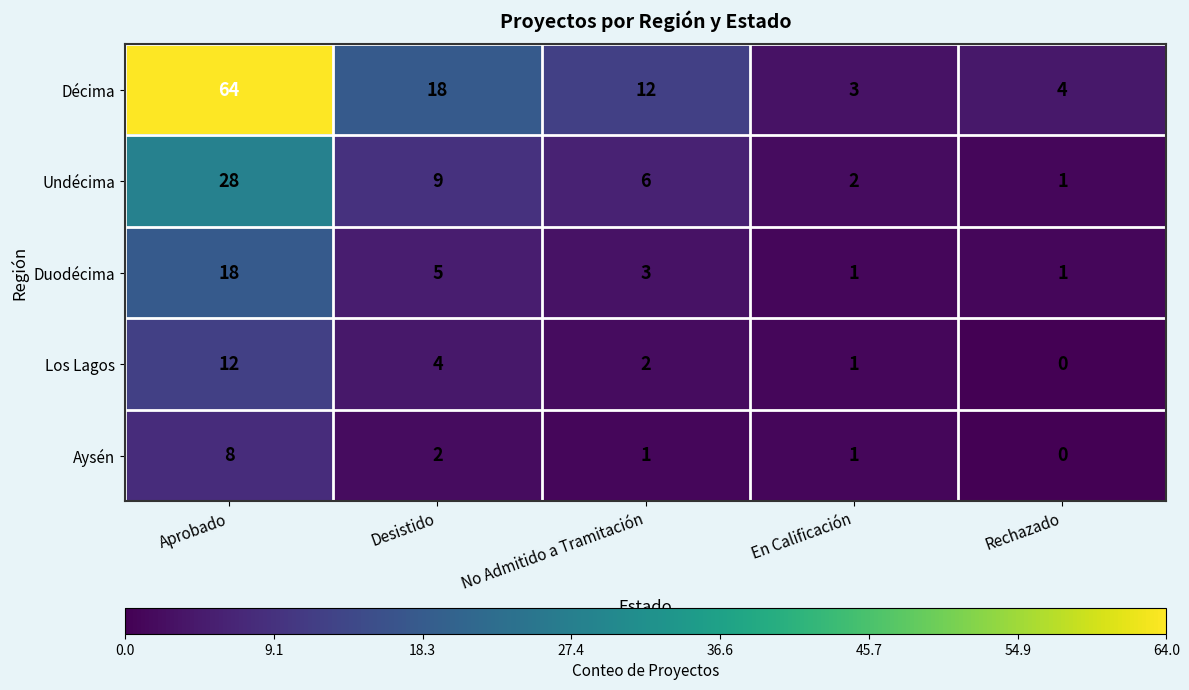

Rank the series by their maximum value, from highest to lowest.

Décima, Undécima, Duodécima, Los Lagos, Aysén